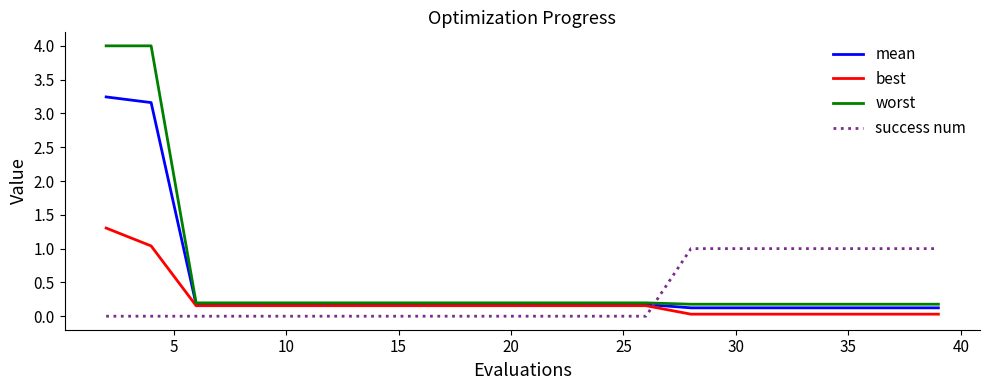

How many series are shown in this chart?

4